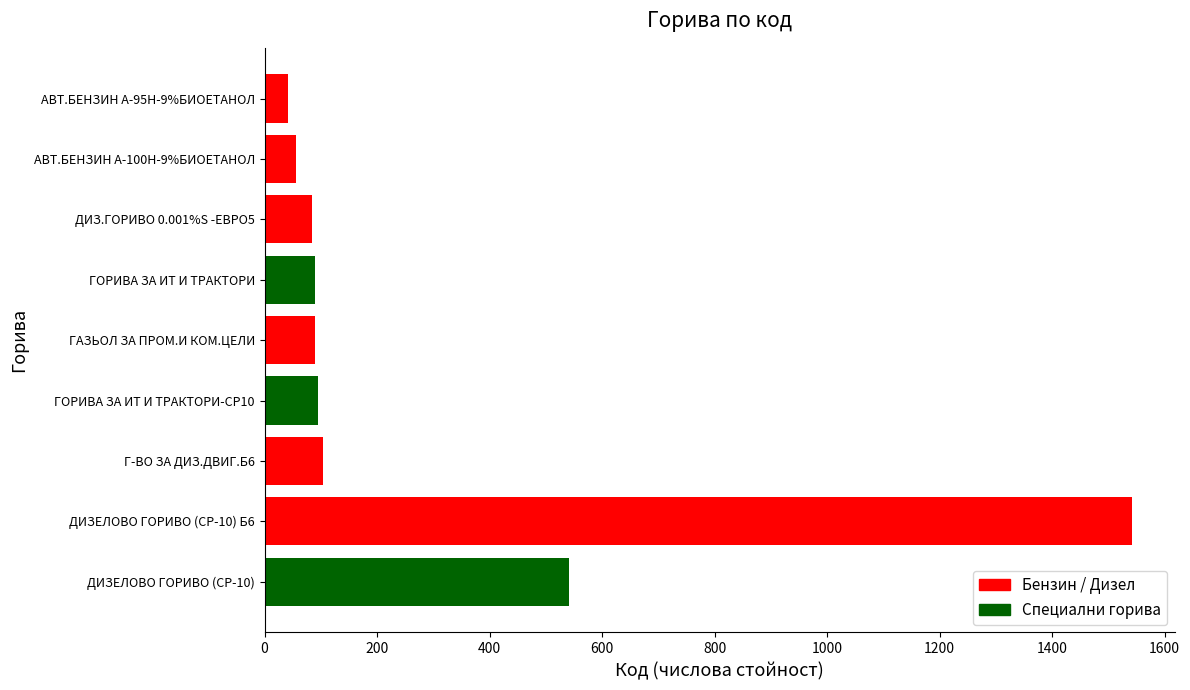

What is the label of the 5th bar from the top?

ГАЗЬОЛ ЗА ПРОМ.И КОМ.ЦЕЛИ